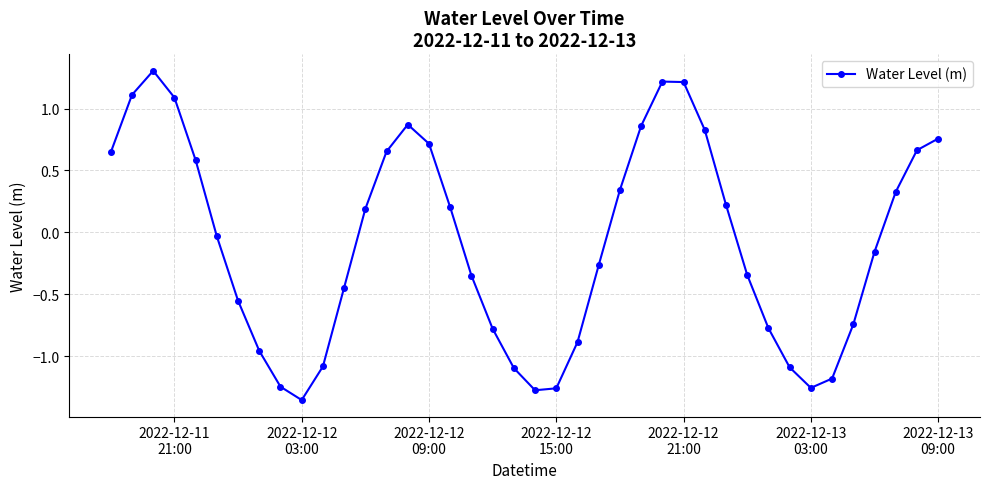

Does the chart display data point markers on the line(s)?

Yes